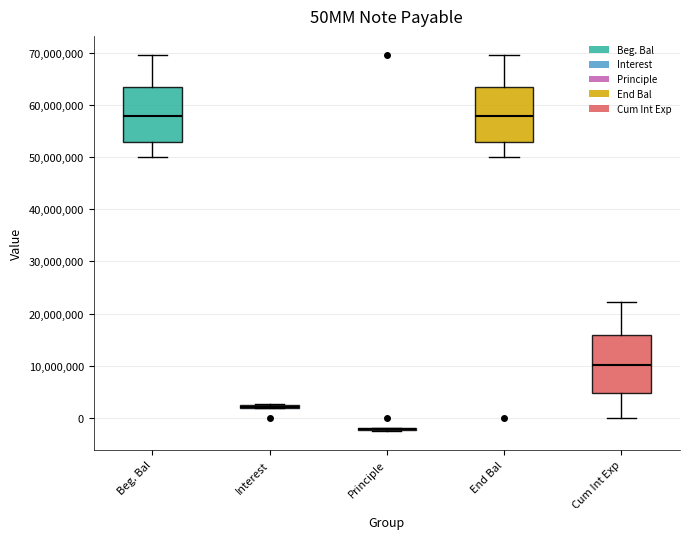

Reading left to right, transcribe this box plot: for each box, give where its median line is, the range the box spans, and where its two whiskers end, as read against the y-axis. The values are not printed on the chart, so give them approximately, as read against the axis.

Beg. Bal: median 58000000, box 53000000 to 64000000, whiskers 50000000 to 70000000
Interest: box collapsed to a line at 2000000, whiskers 2000000 to 3000000
Principle: box collapsed to a line at -2000000, whiskers -3000000 to -2000000
End Bal: median 58000000, box 53000000 to 64000000, whiskers 50000000 to 70000000
Cum Int Exp: median 10000000, box 5000000 to 16000000, whiskers 0 to 22000000